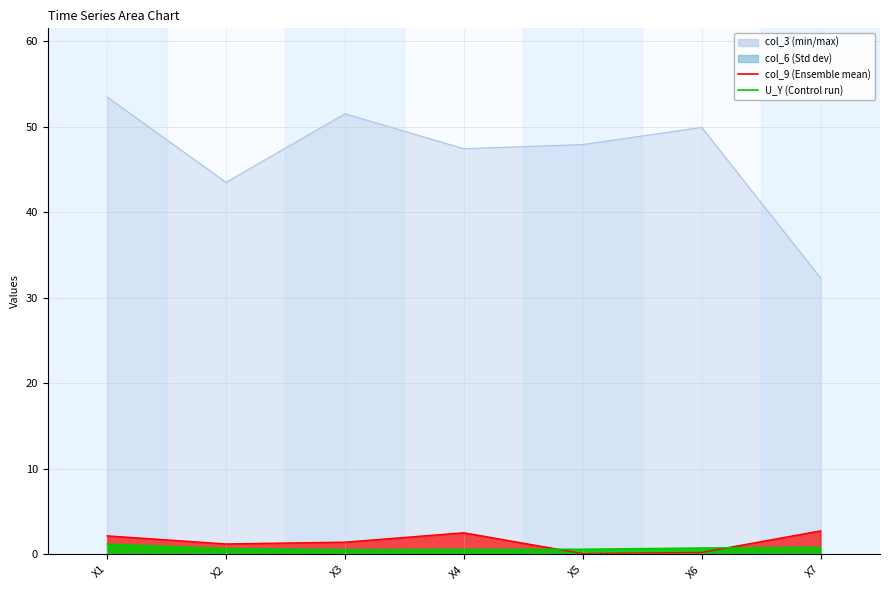

Where is the first local maximum?

X3